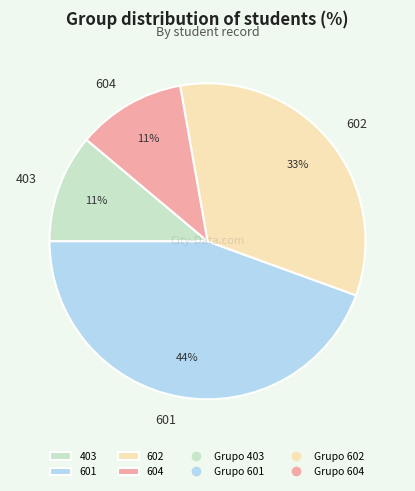

Do 403 and 602 together represent more than half of the pie?

No